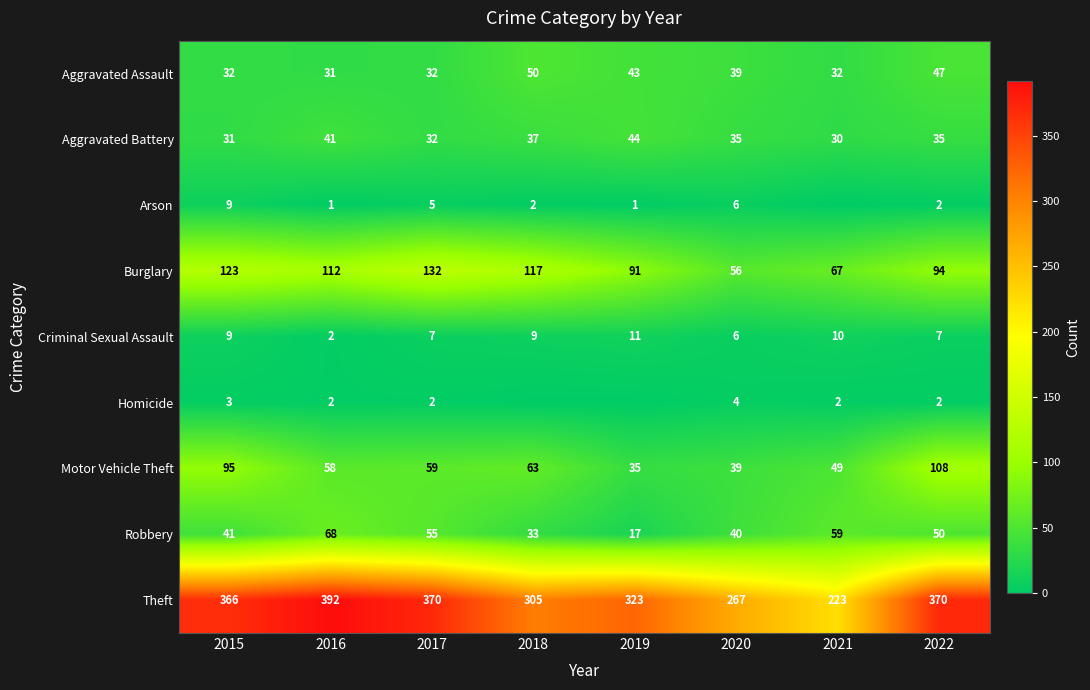

At which label is Burglary closest to 94?

2022